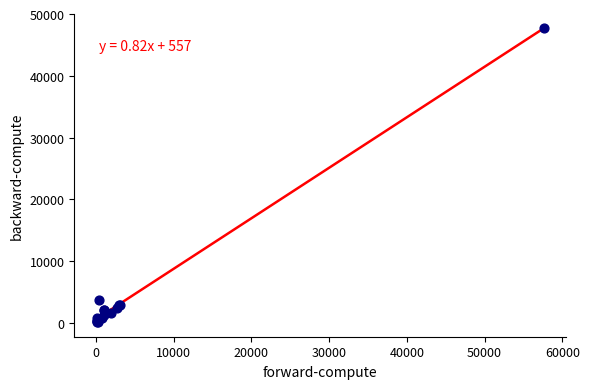

What Y value in the scatter plot is closest to 23912?

3635.8